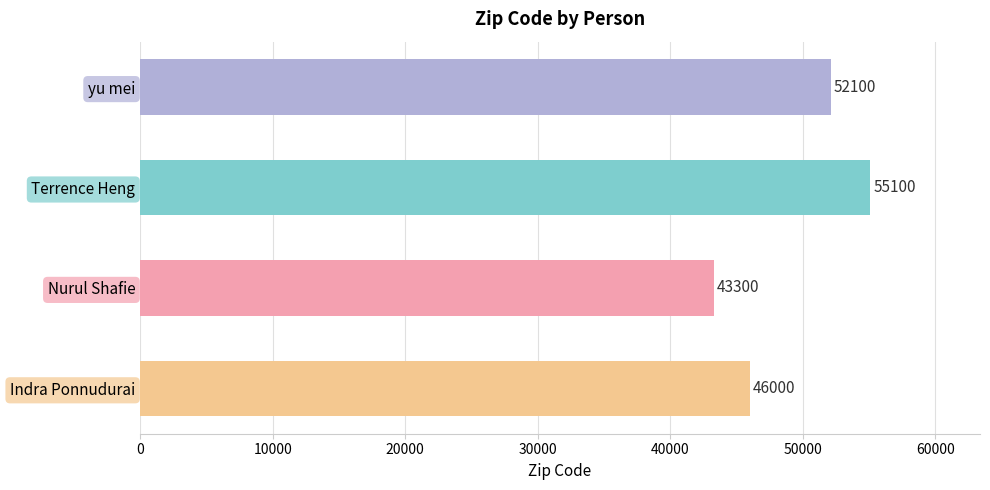

The chart shows a value of 55100 at Terrence Heng. True or false?

True